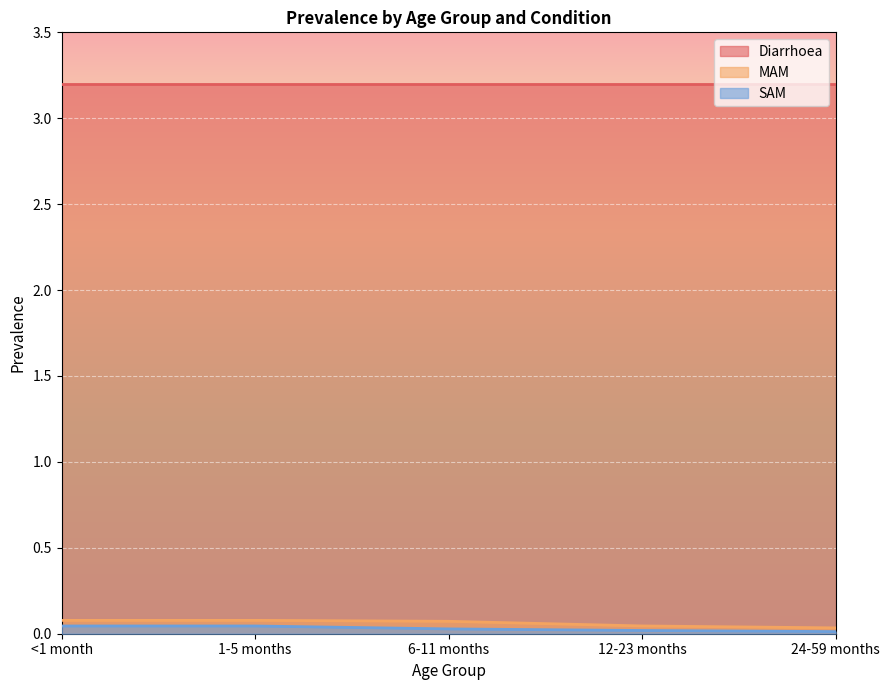

What is the maximum value shown in the chart?

3.2